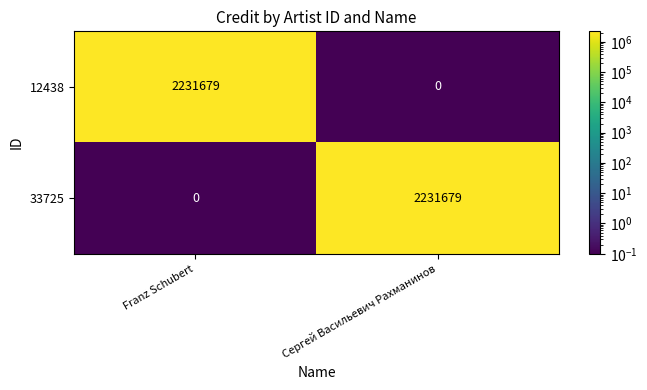

Which category has the highest value in the 12438 series?

Franz Schubert